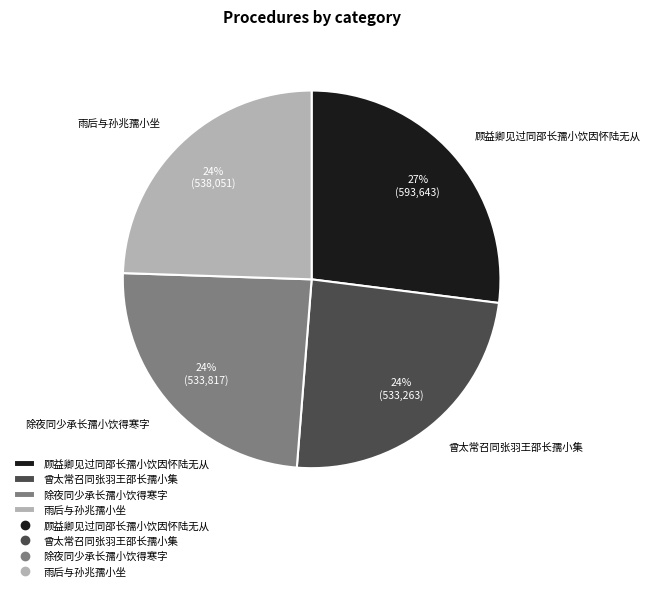

Combined, do 除夜同少承长孺小饮得寒字 and 雨后与孙兆孺小坐 account for over 50%?

No